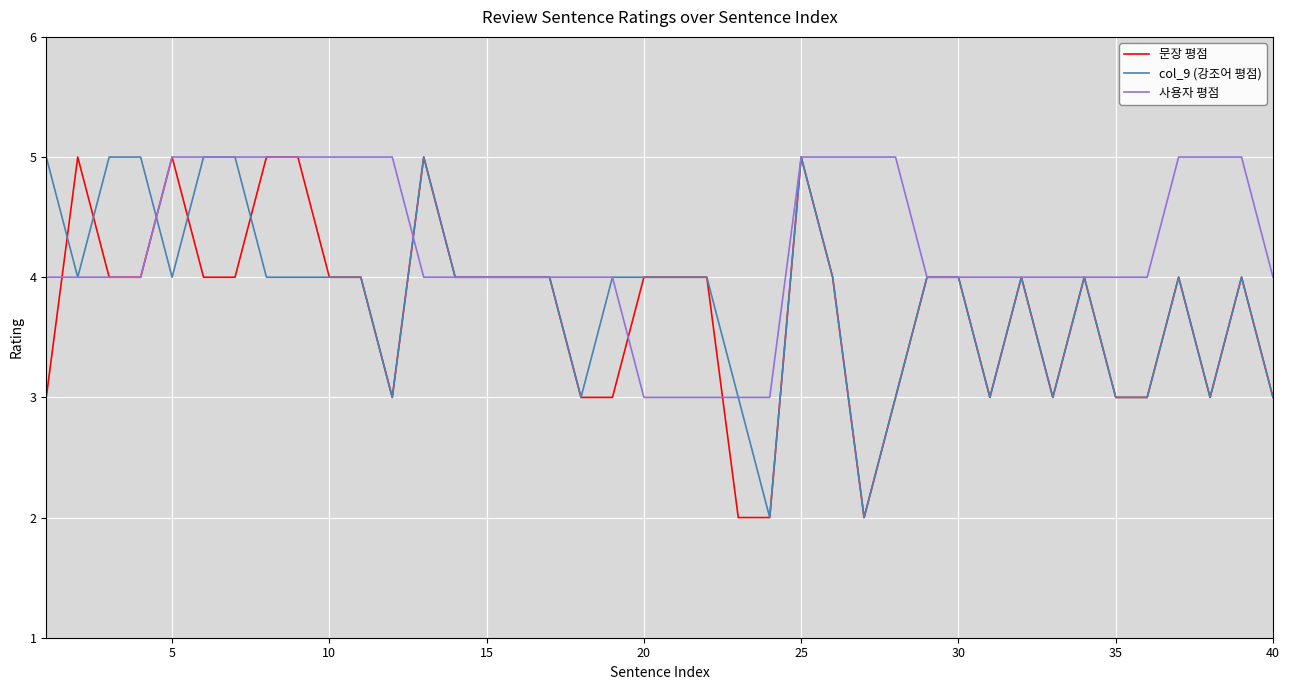

Which series ends up on top after the final intersection of 사용자 평점 and 문장 평점?

사용자 평점